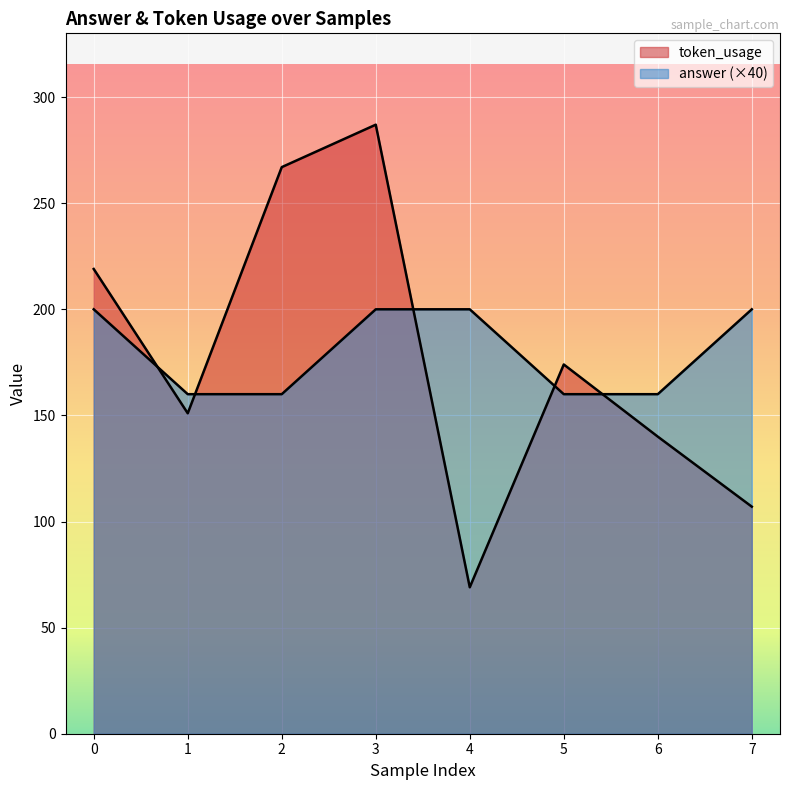

Where do token_usage and answer first cross each other?

0 and 1